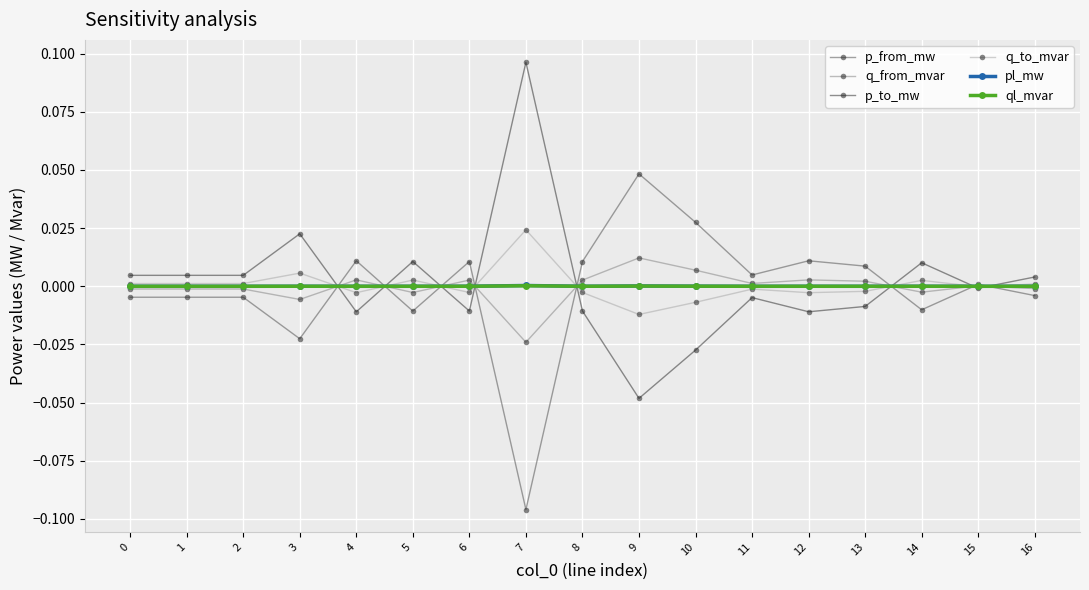

At which category does ql_mvar reach its first local peak?

1